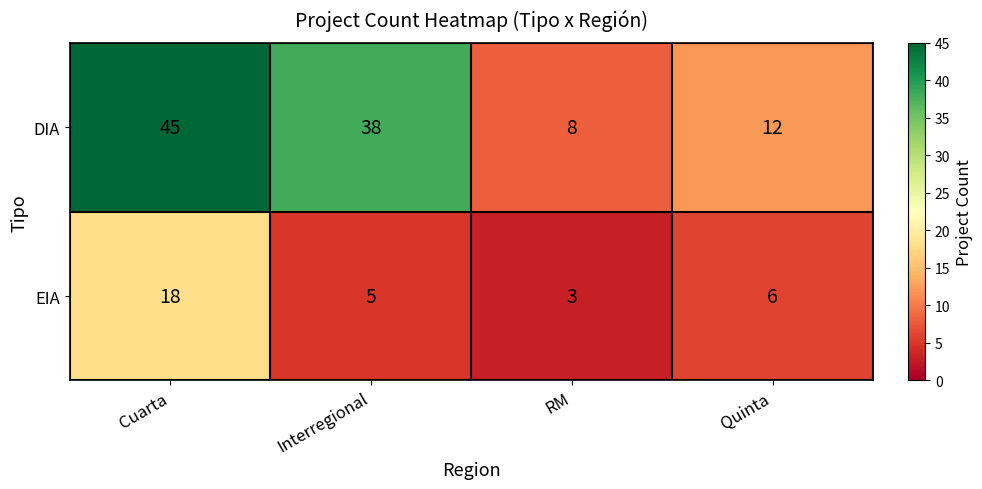

What is the difference between the maximum and second lowest values in the EIA series?

13